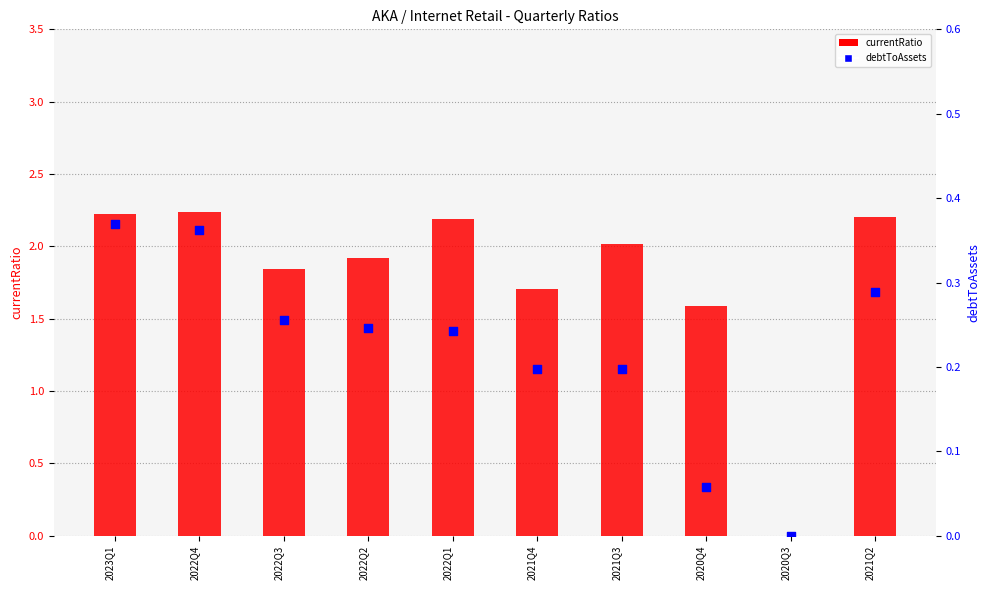

Which series has the widest spread of Y values?

currentRatio